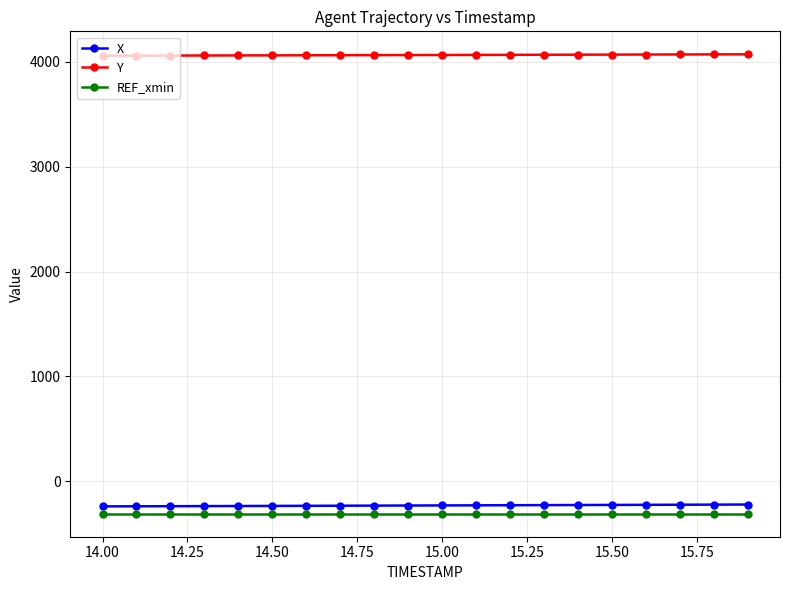

Does the chart display data point markers on the line(s)?

Yes